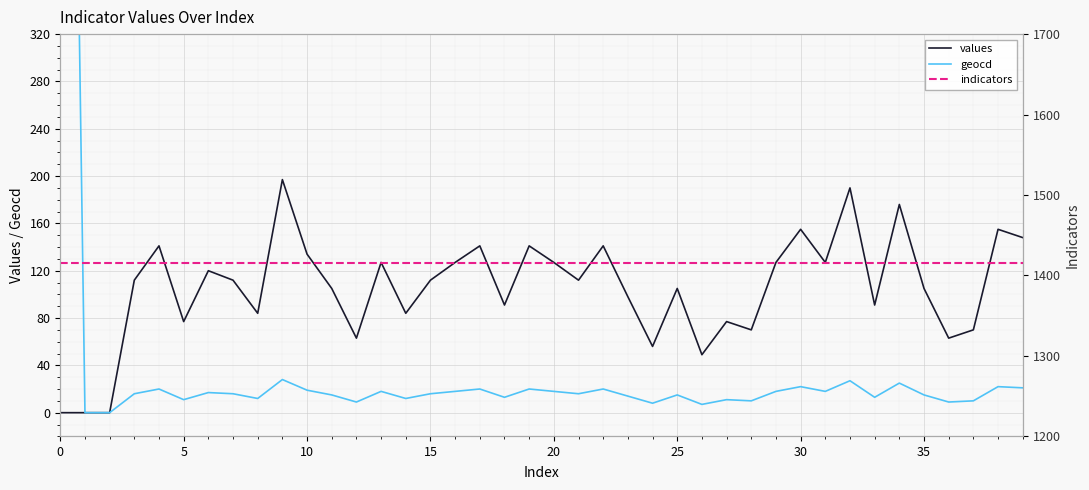

Which series changed the most between 15 and 35?

values